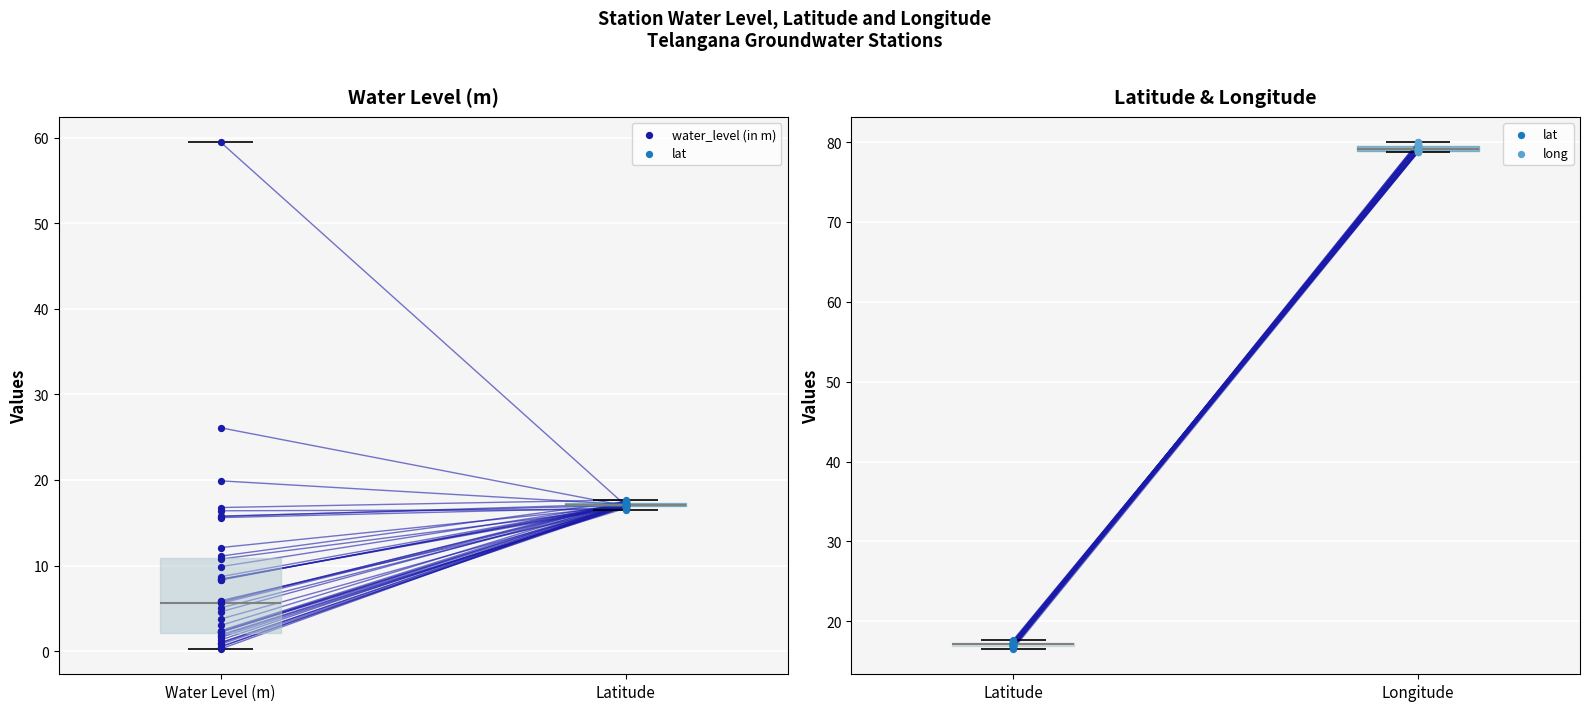

What are all the series names shown in the legend?

water_level (in m), lat, long